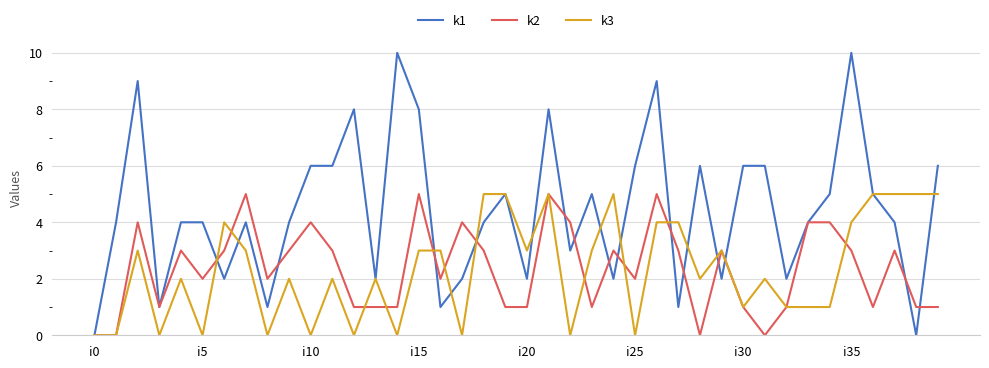

What is the maximum value shown in the chart?

10